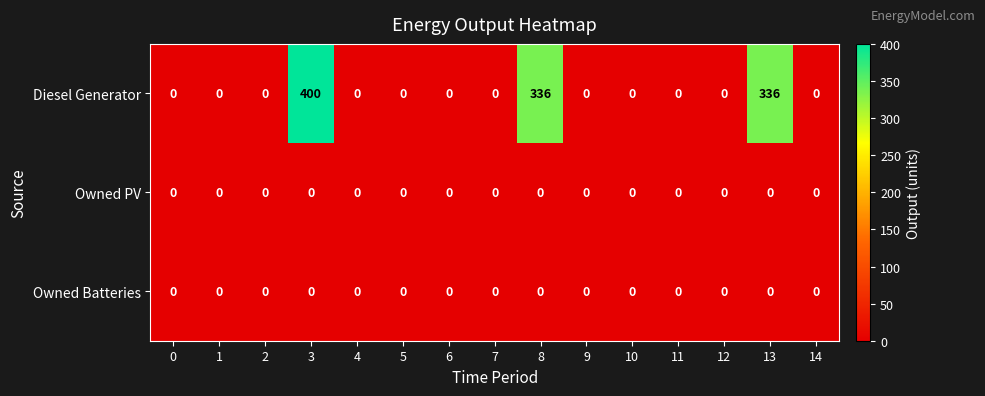

Which series has the largest total across all categories?

Diesel Generator